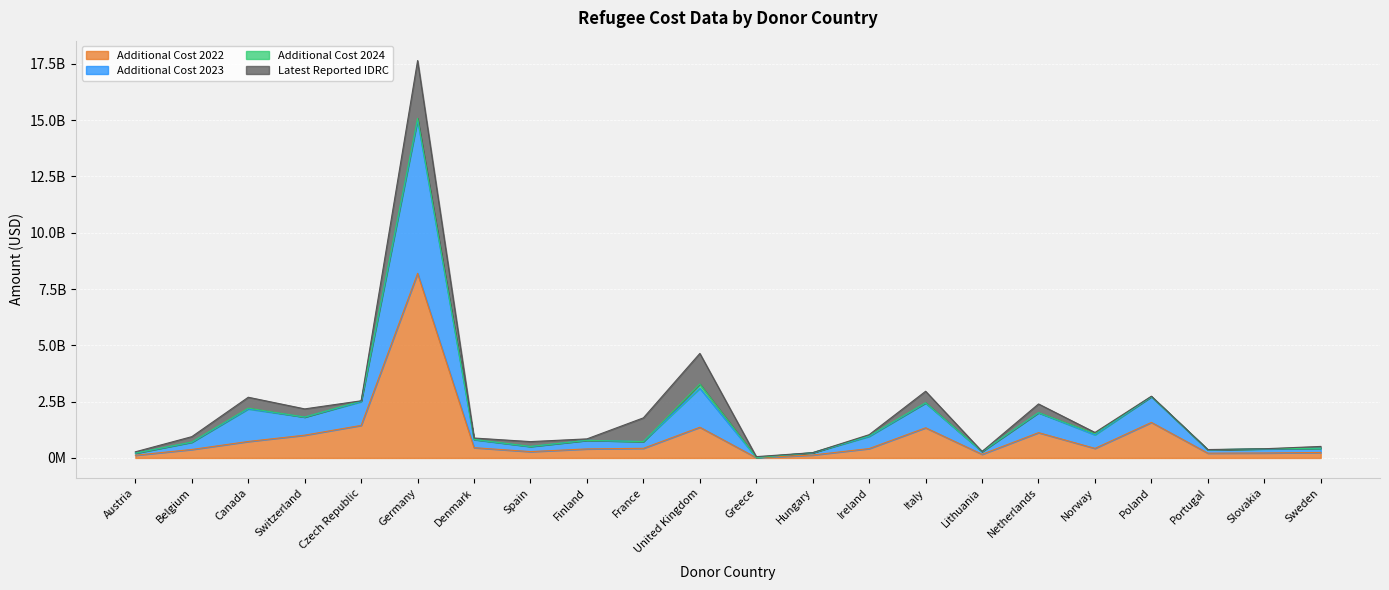

Does the chart display data point markers on the line(s)?

No